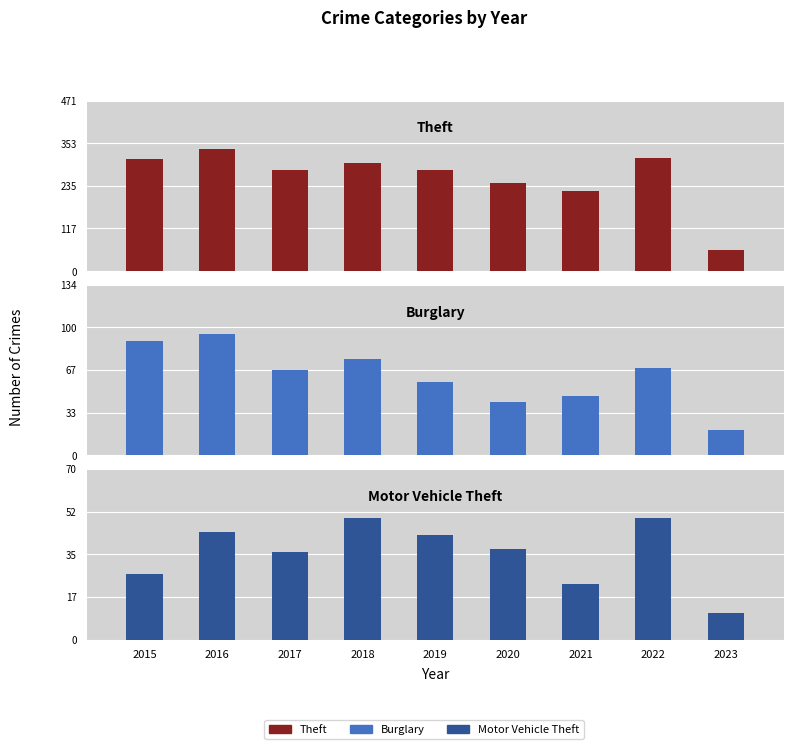

What is the maximum value shown in the chart?

337